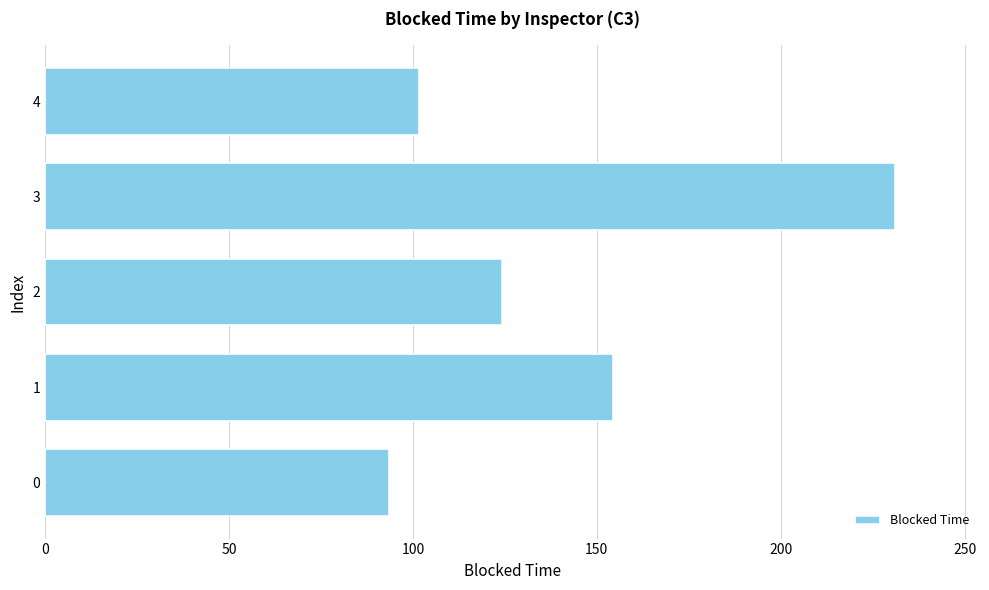

What is the minimum value shown in the chart?

93.5